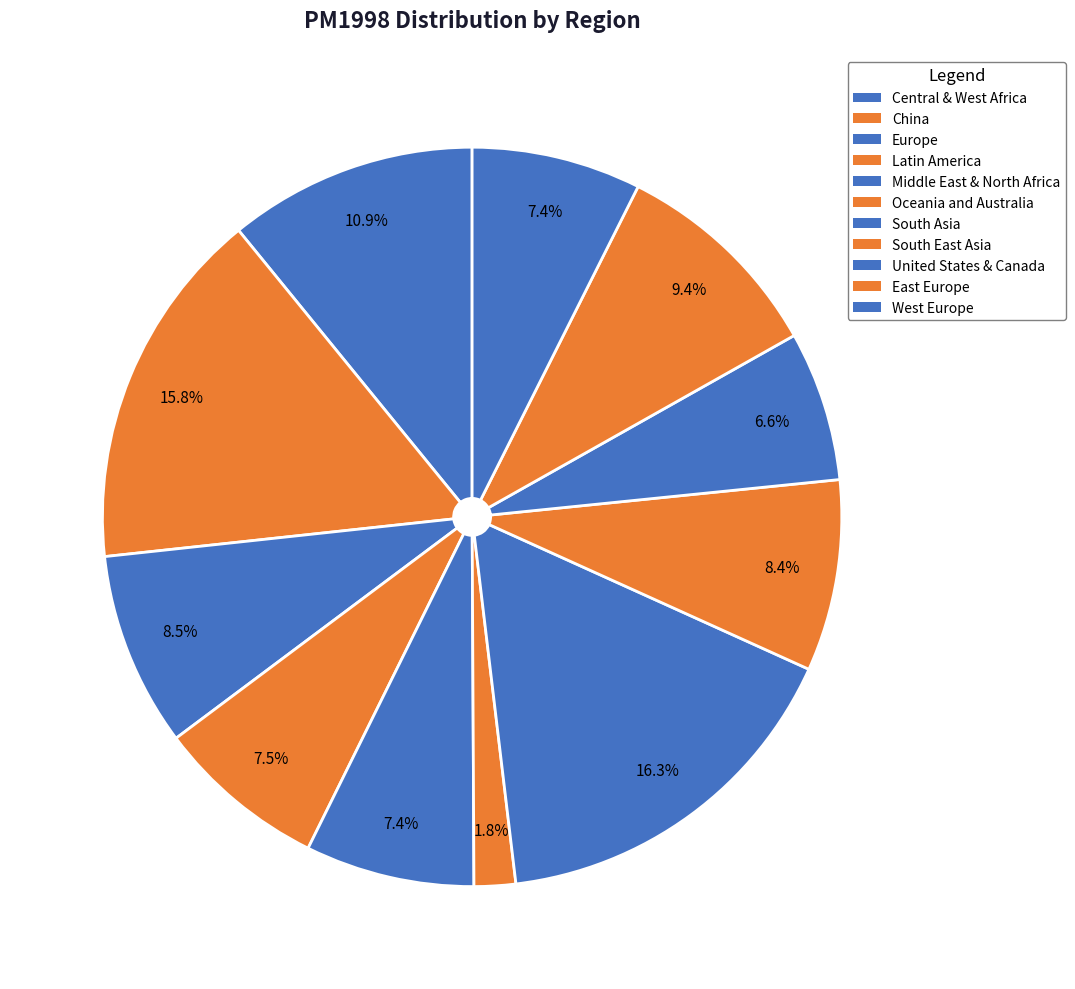

Does Latin America account for over 50% of the chart?

No